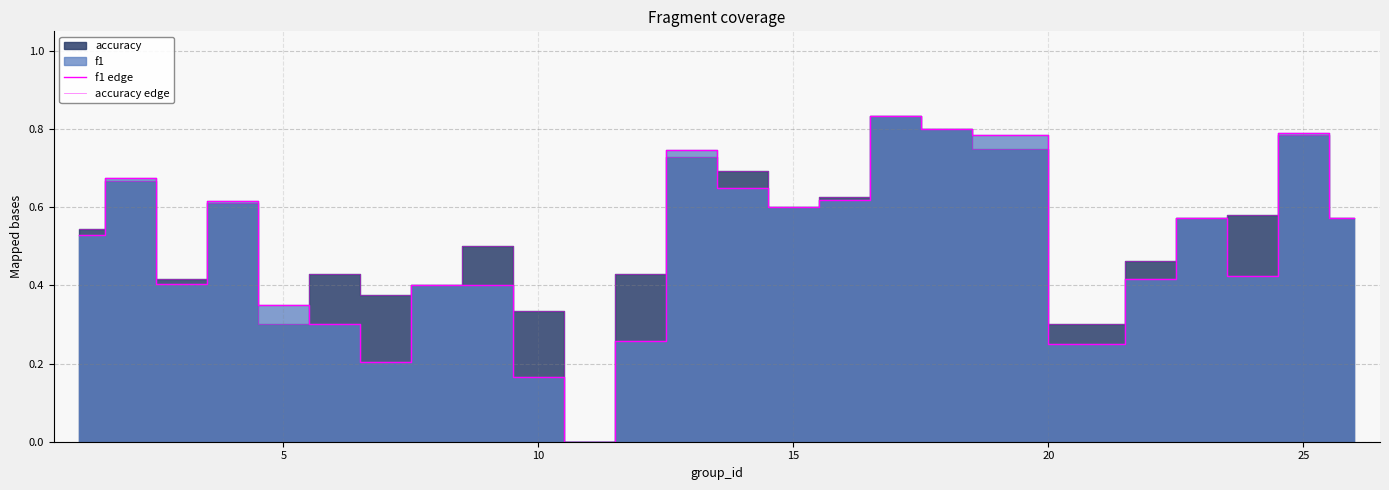

Count the f1 edge values in the range 0 to 1.

25